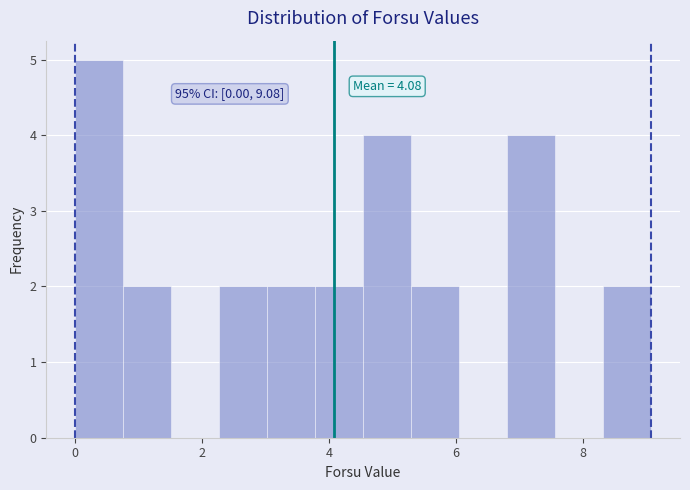

Read against the x-axis, roughly where is the centre of the tallest bar?

0.4